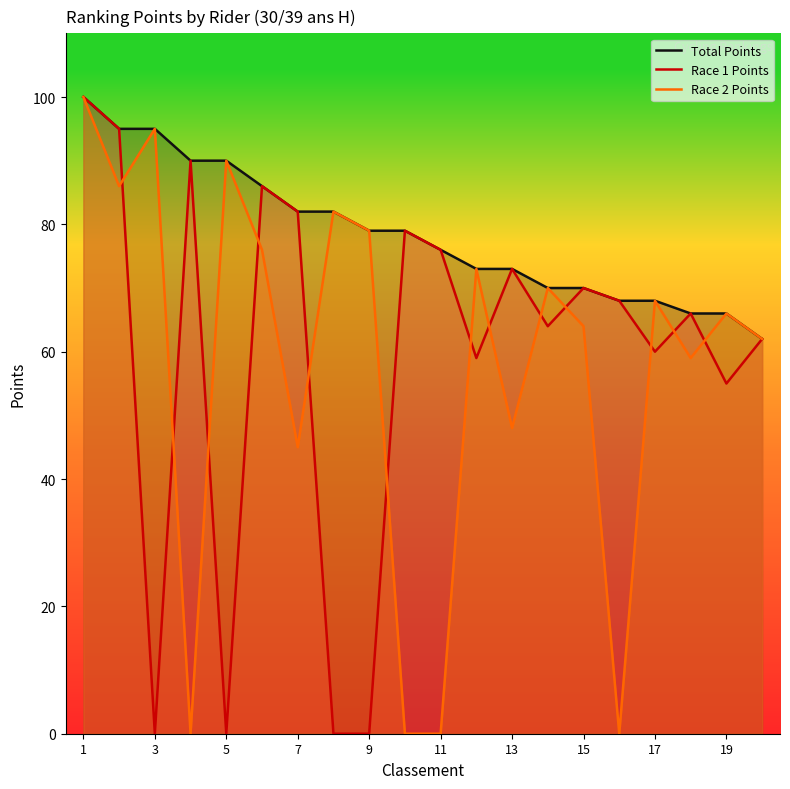

Which series has the largest total across all categories?

Total Points